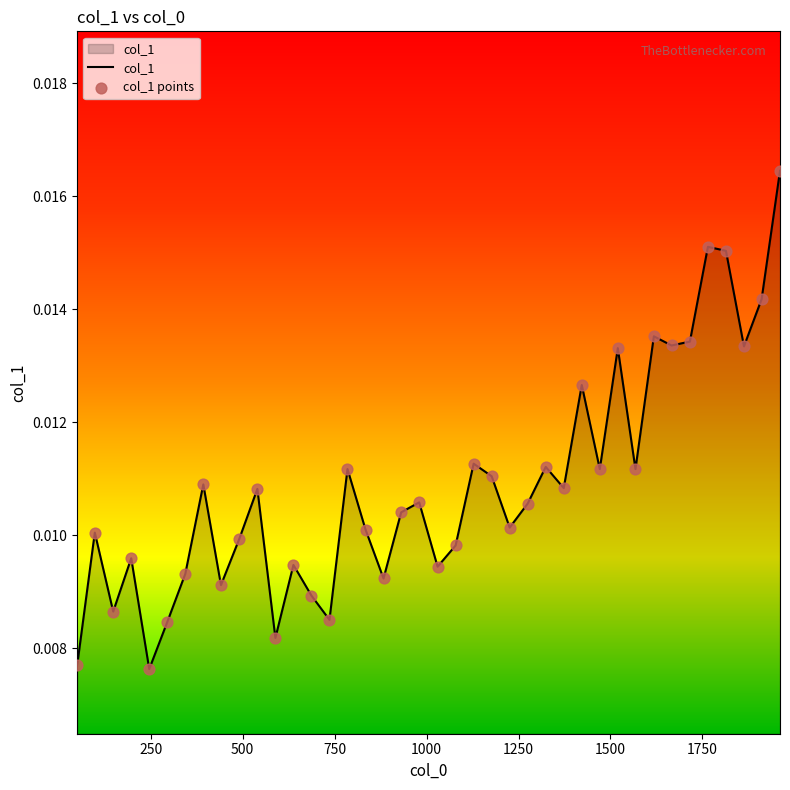

Does the chart have visible grid lines?

No